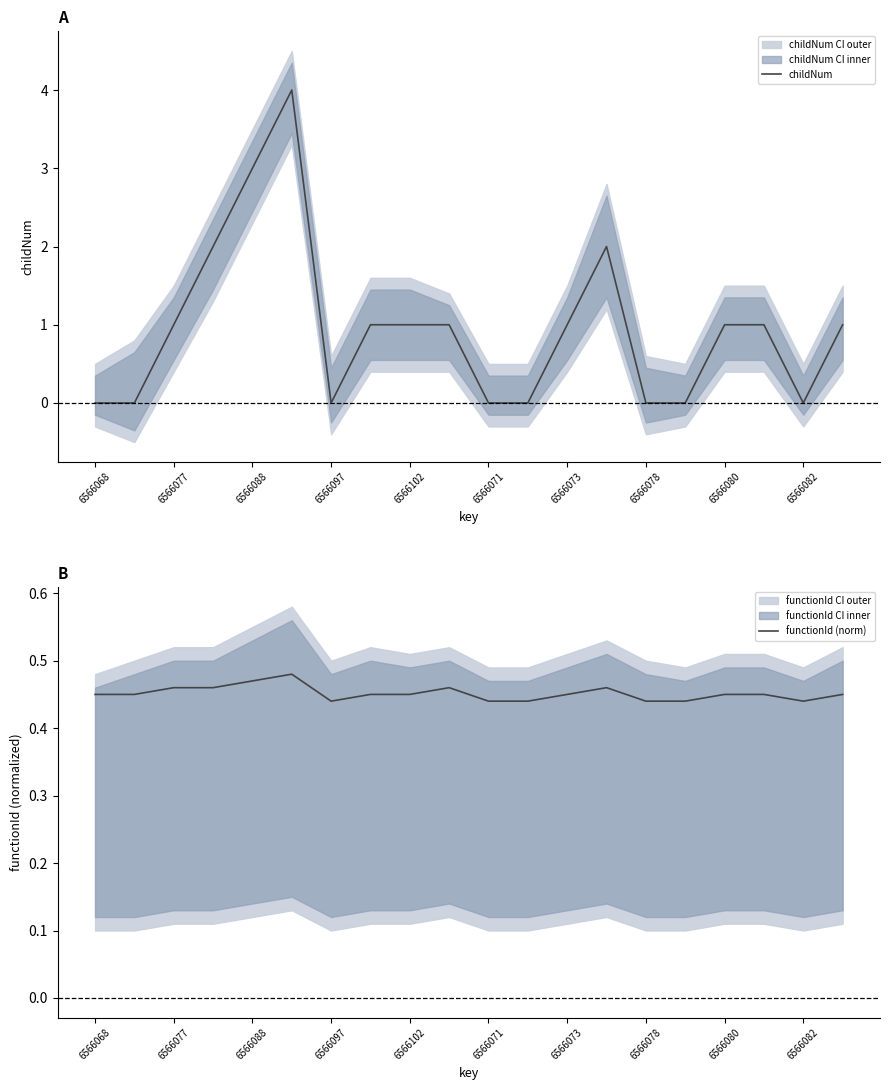

Which series has the largest total across all categories?

childNum